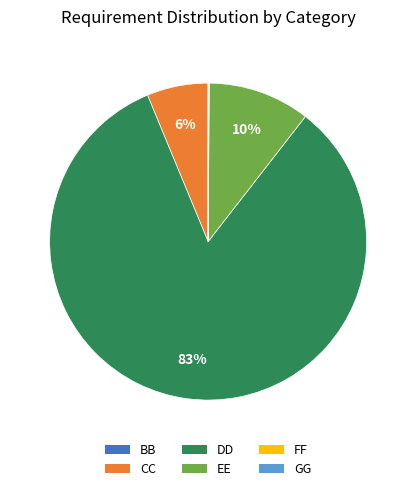

Which category has the biggest portion of the pie?

DD